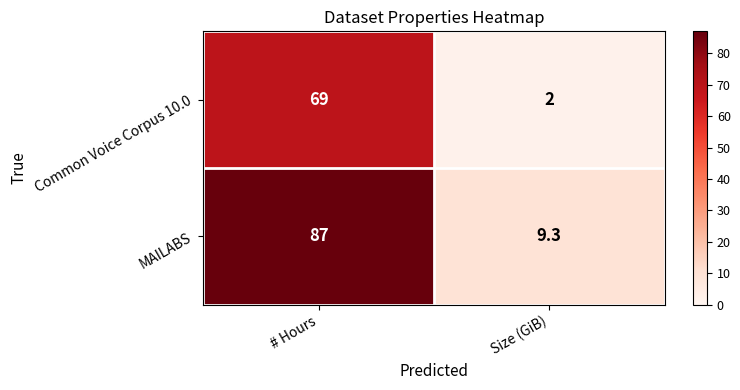

What is the total value across all series at Size (GiB)?

11.3